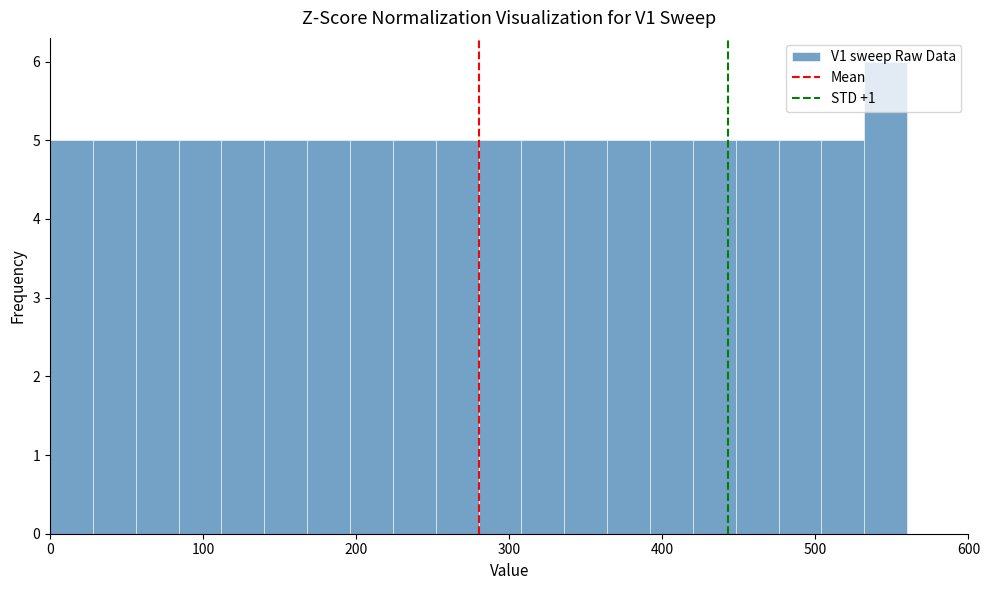

Read against the x-axis, roughly where is the centre of the tallest bar?

550